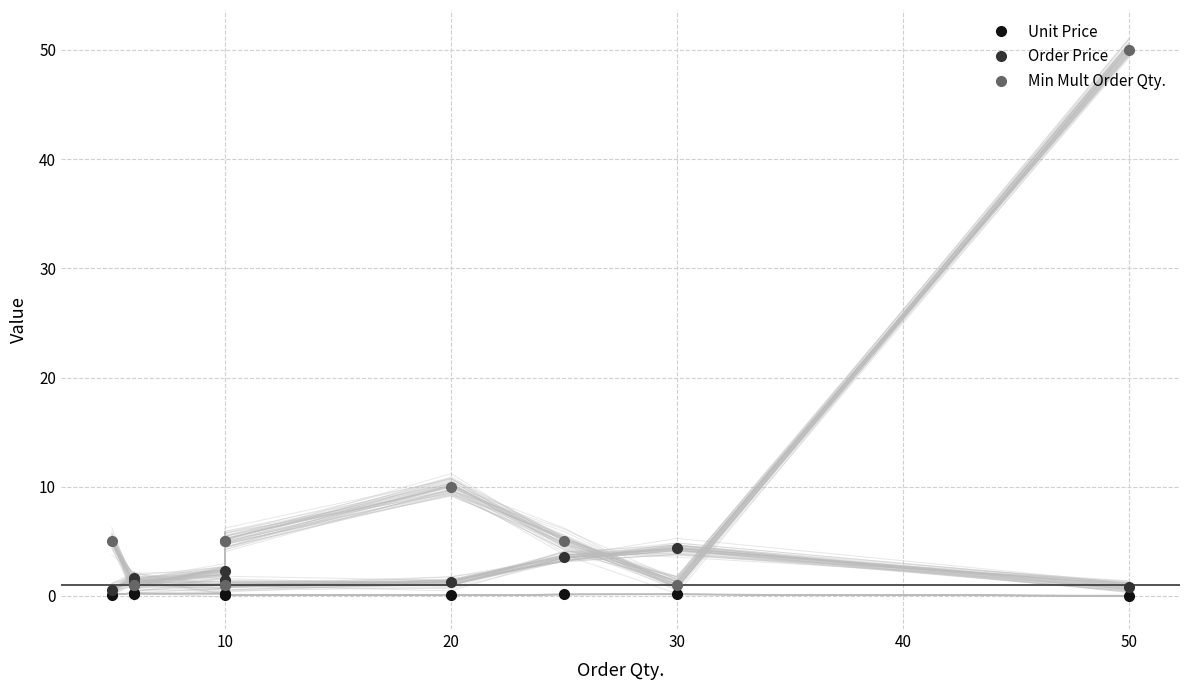

Does the chart have visible grid lines?

Yes